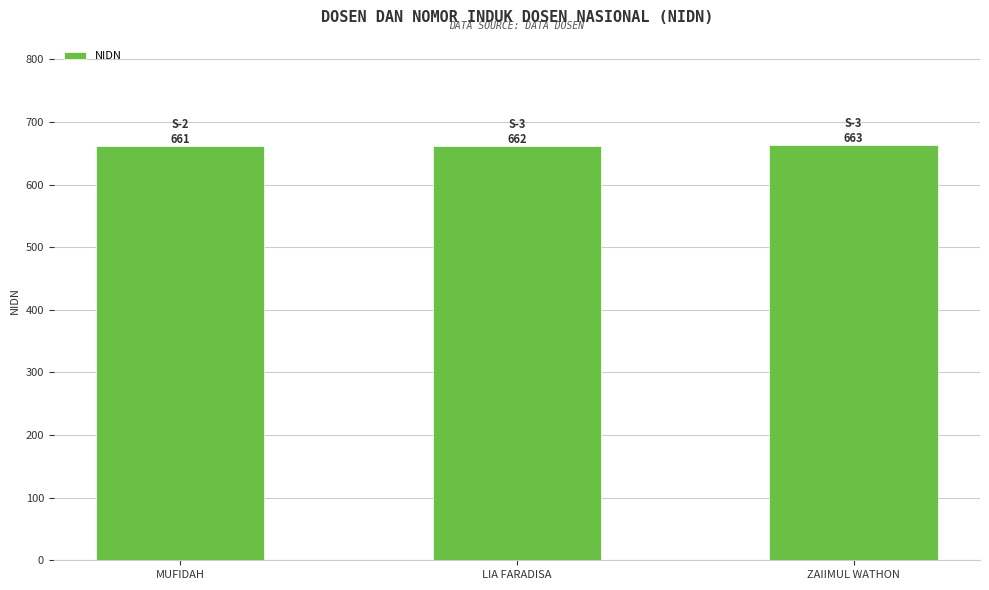

What is the greatest value displayed?

663